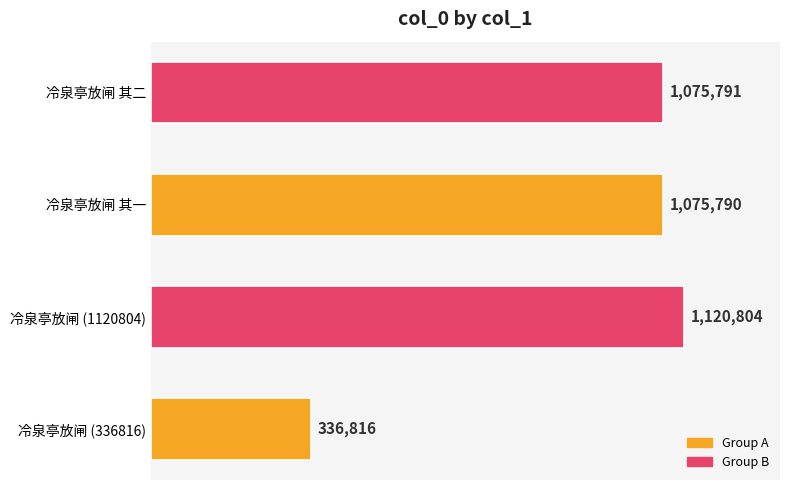

Rank the categories by value from lowest to highest.

冷泉亭放闸 (336816), 冷泉亭放闸 其一, 冷泉亭放闸 其二, 冷泉亭放闸 (1120804)